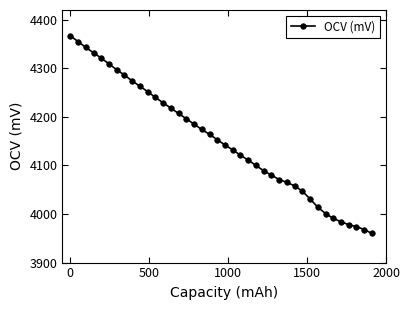

What is the value of the 37th point from the left?

3978